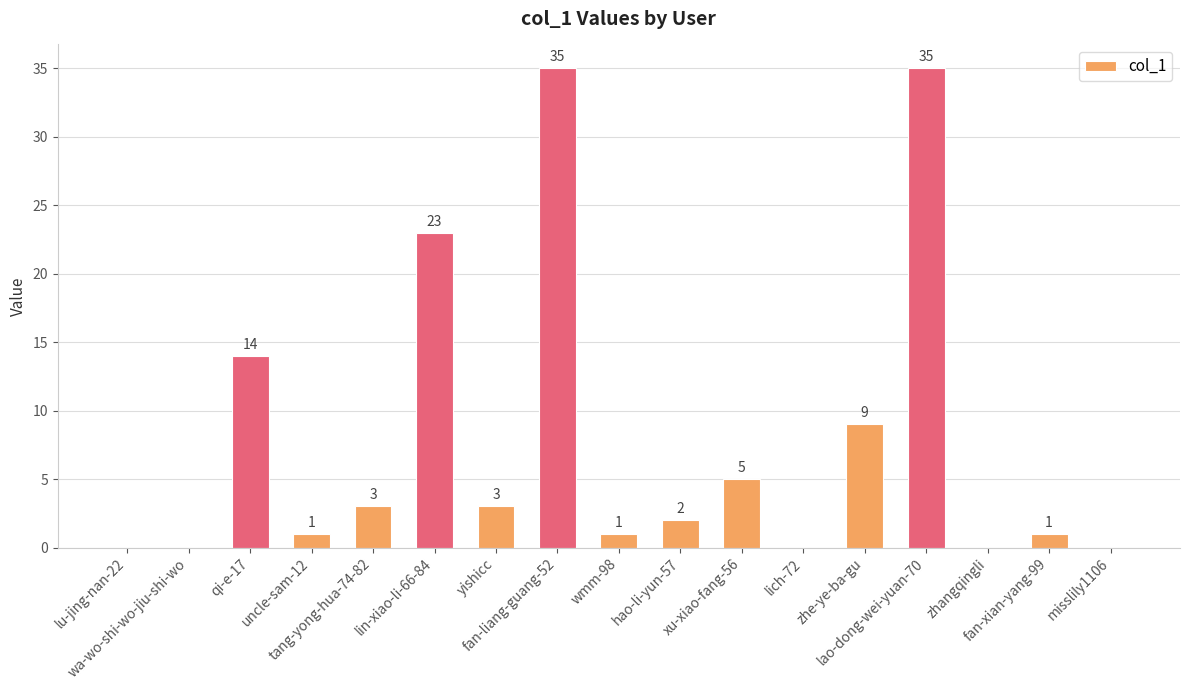

What is the sum of all values?

132